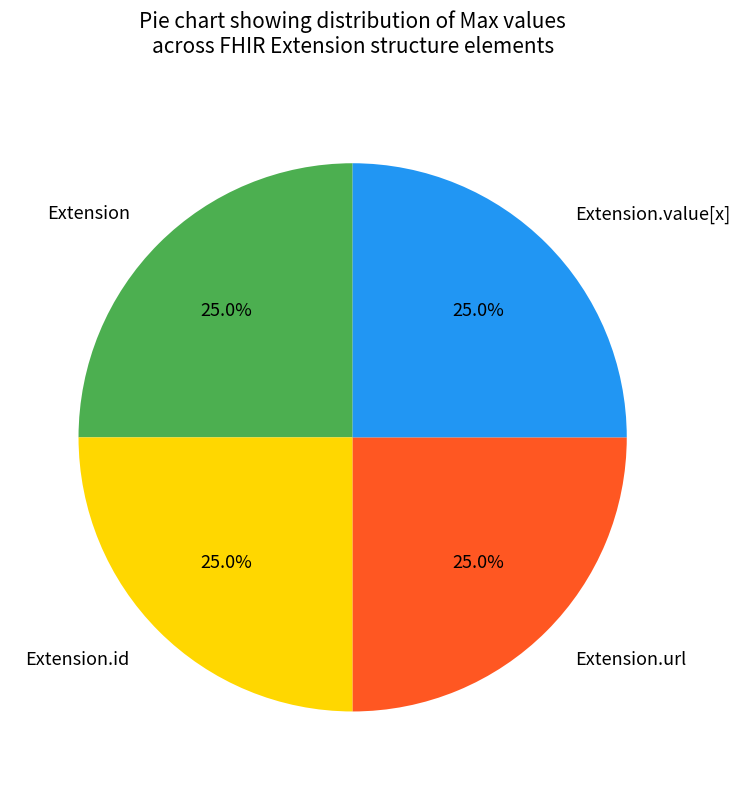

Is there a majority slice in this chart?

No